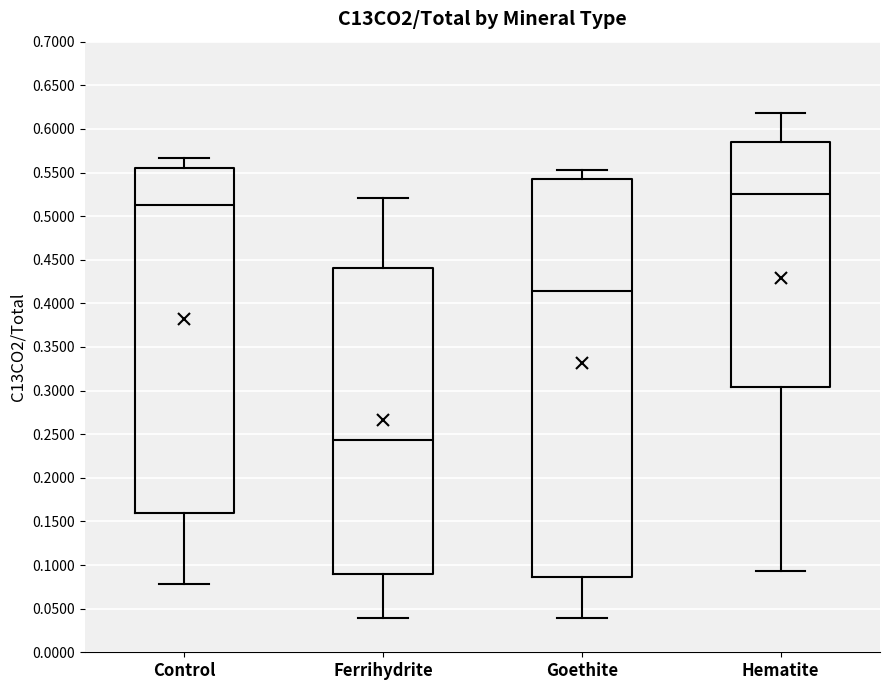

Where does the median line of the box for Goethite sit on the y-axis? The values are not printed on the chart, so give them approximately, as read against the axis.

0.415